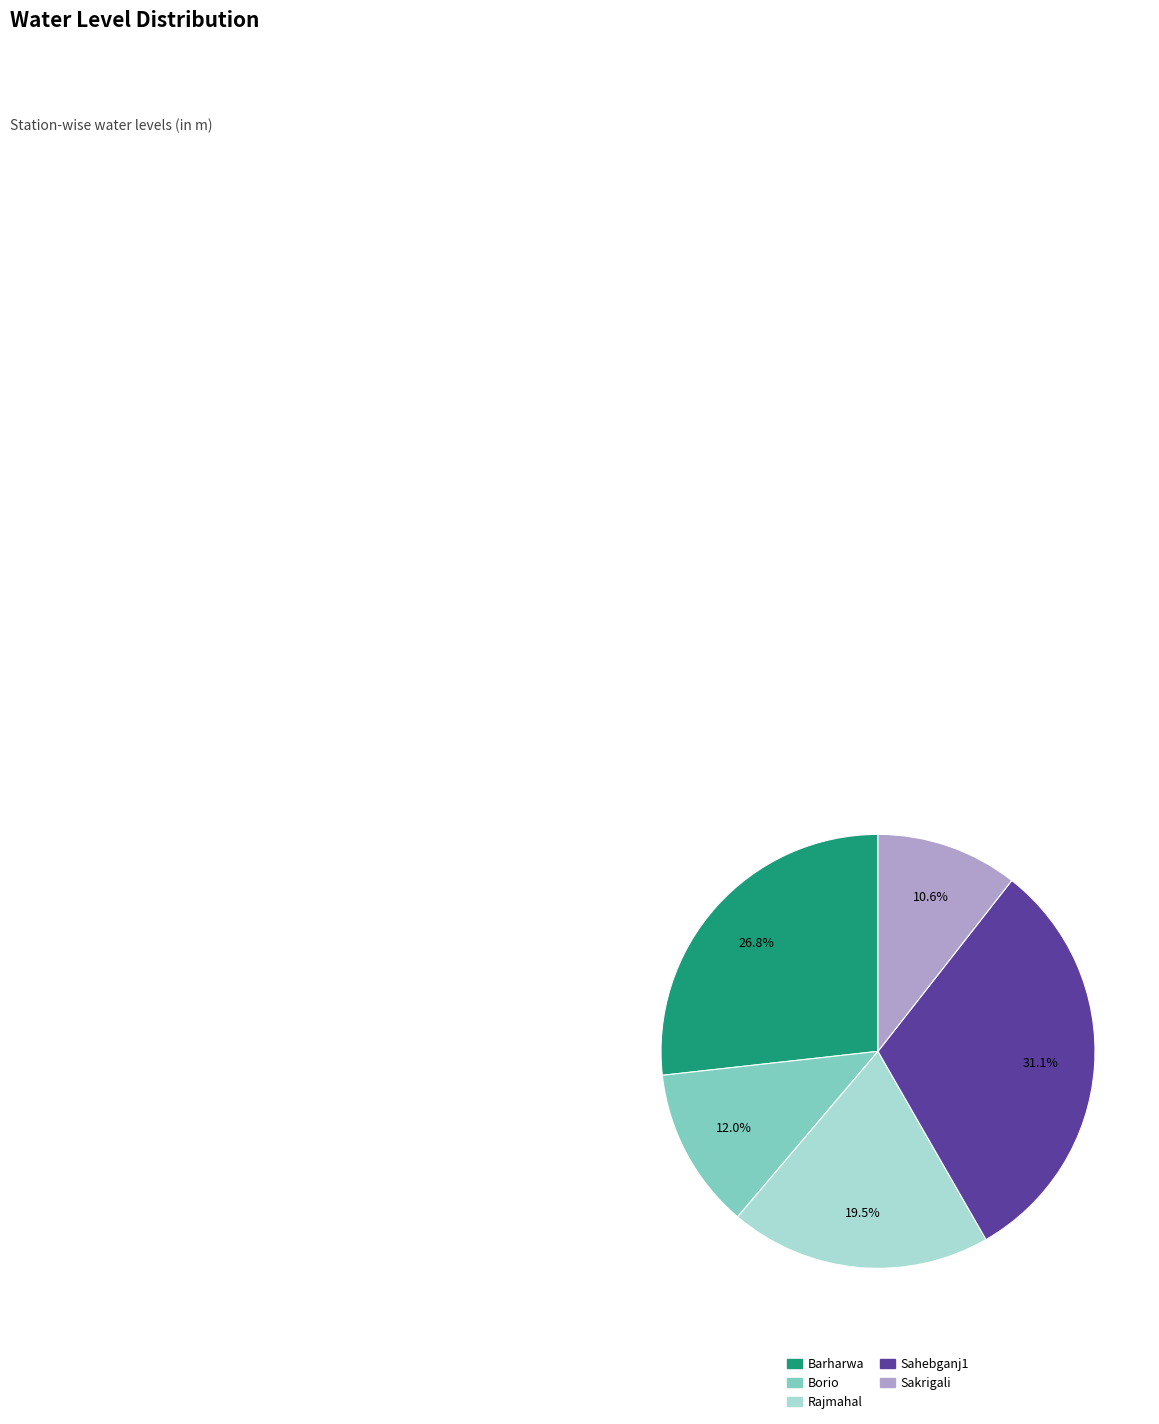

To the nearest percent, what portion does Borio represent?

12%